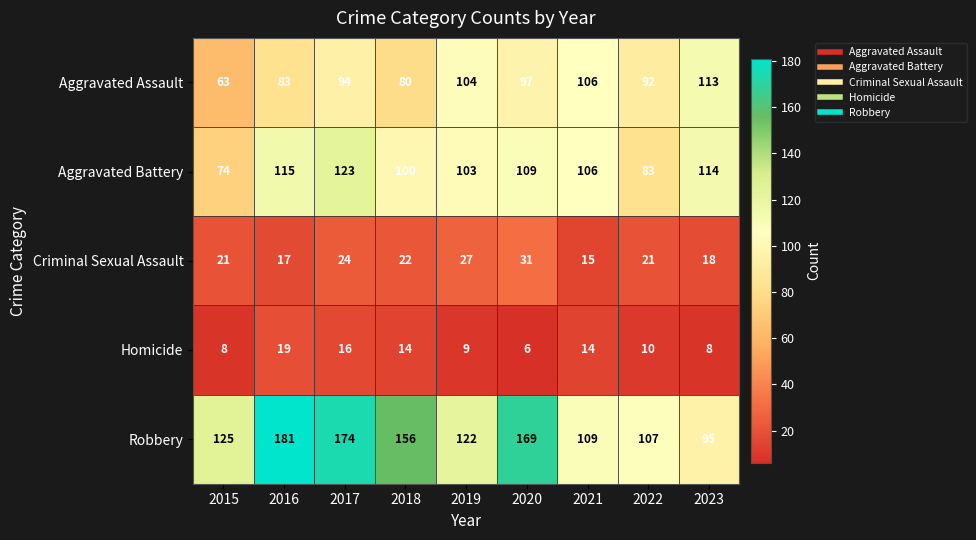

What is the difference between the highest and lowest values at 2016?

164